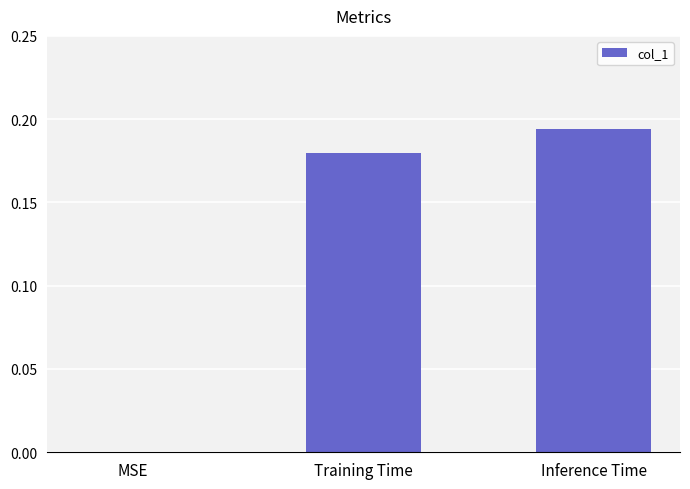

Between MSE and Training Time, which is larger?

Training Time